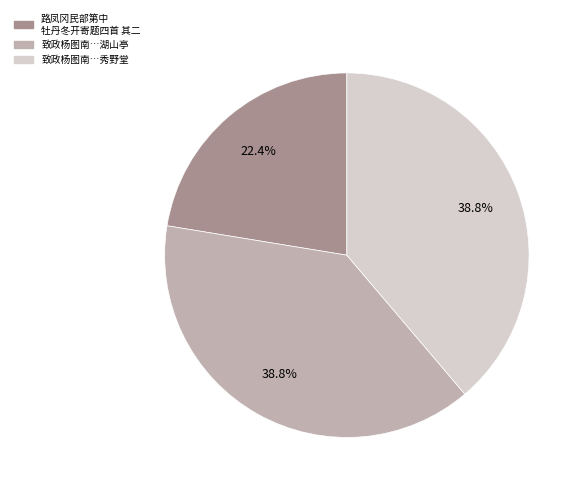

How many segments does this pie chart have?

3